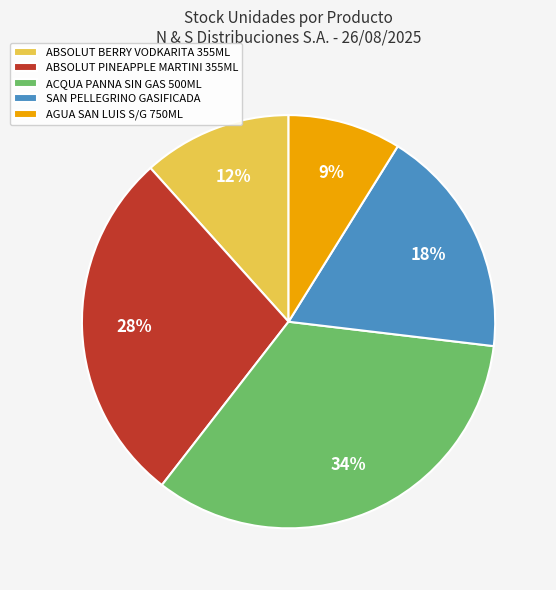

Between ABSOLUT PINEAPPLE MARTINI 355ML and ACQUA PANNA SIN GAS 500ML, which is larger?

ACQUA PANNA SIN GAS 500ML